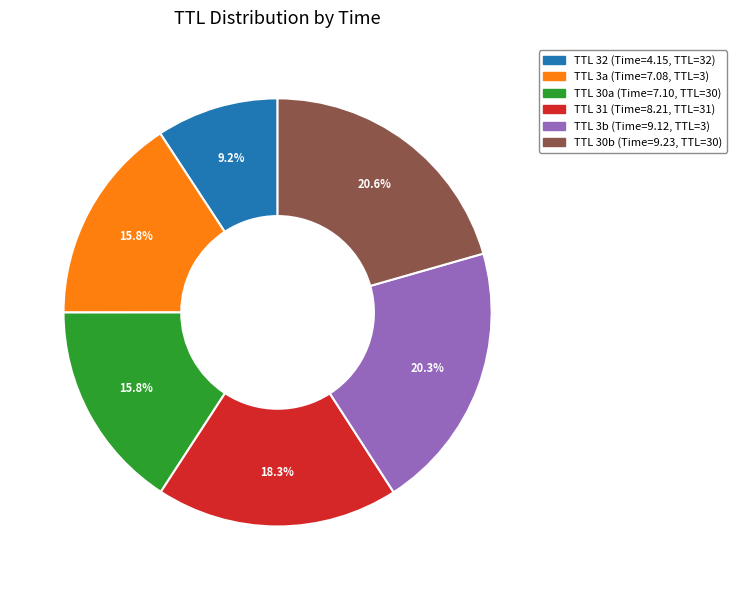

Is there a majority slice in this chart?

No